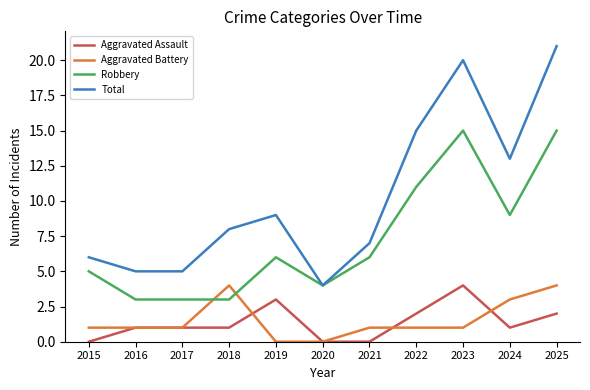

At which label is Total closest to 12?

2024